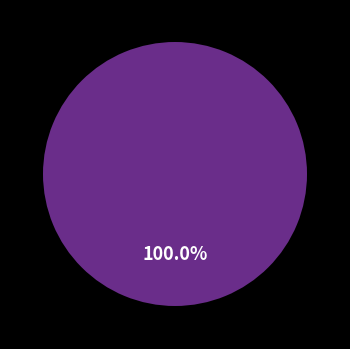

Which category has the biggest portion of the pie?

tap_position